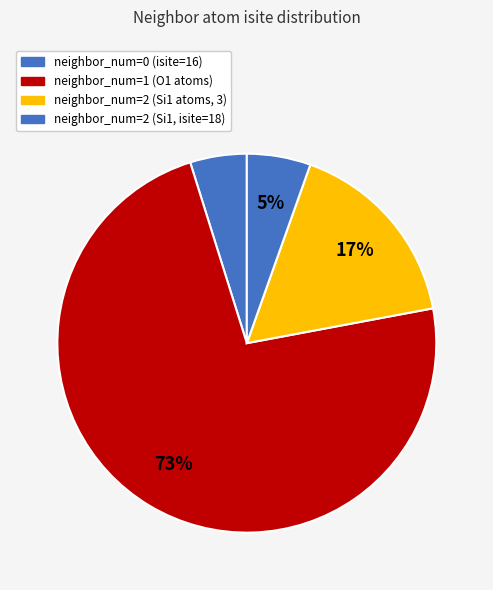

How many slices are in this pie chart?

4